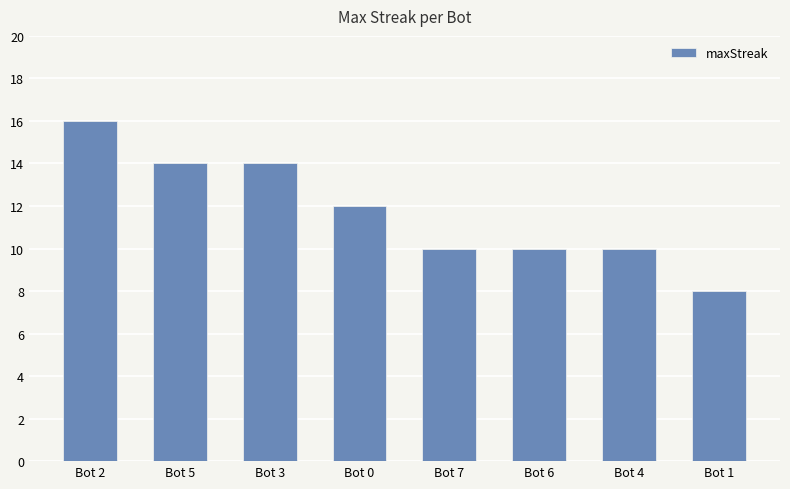

What is the change in value from Bot 2 to Bot 4?

-6